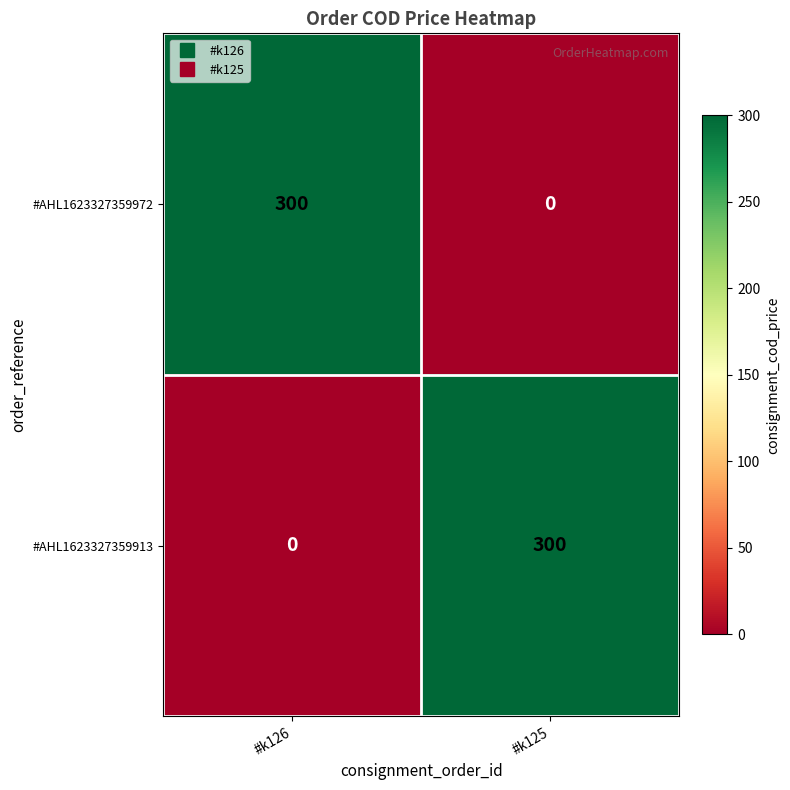

Read the #AHL1623327359972 value at #k126, to the nearest 10.

300